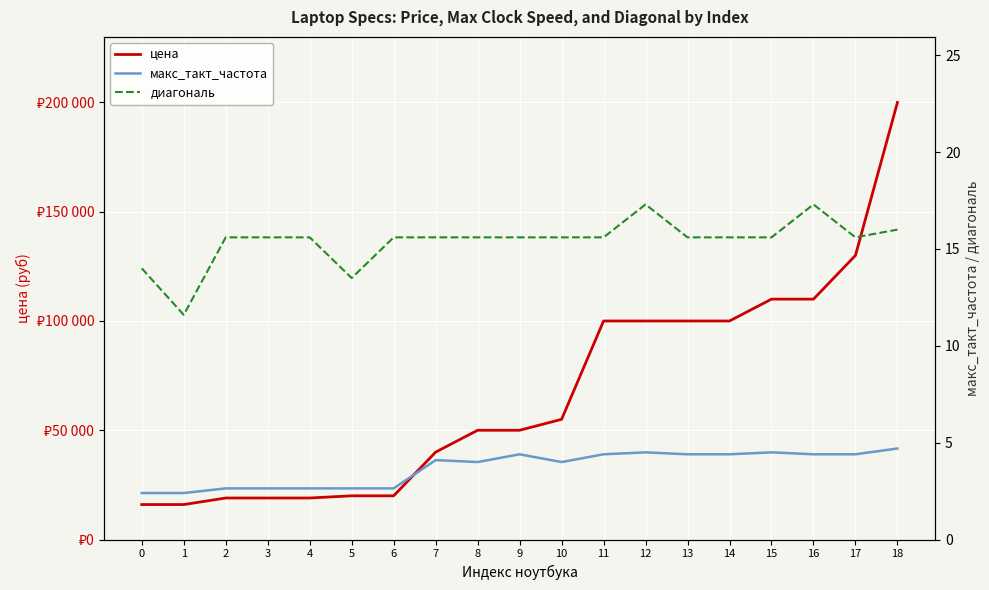

What is the difference between the макс_такт_частота values at 14 and 10?

0.4